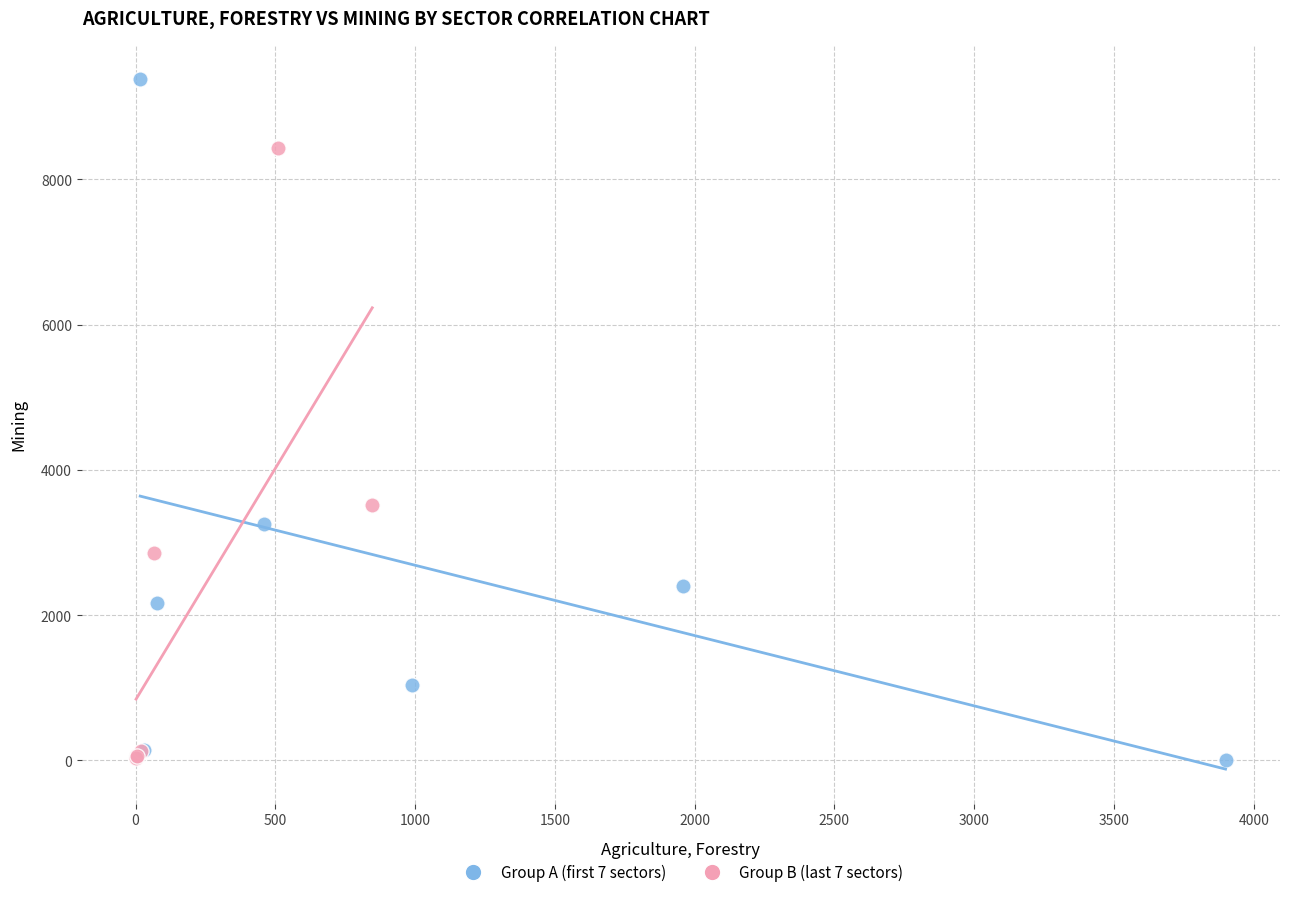

Which series has the largest Y range (max minus min)?

Group A (first 7 sectors)